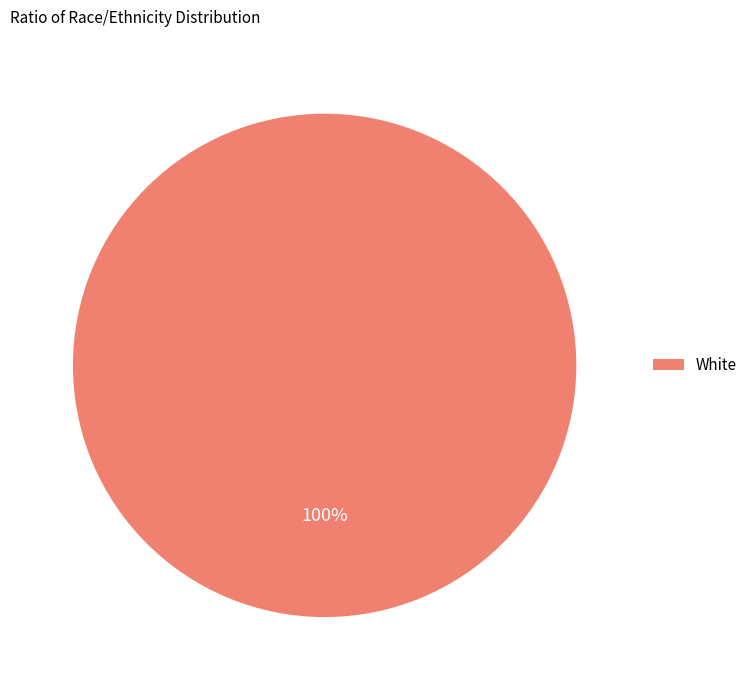

How many slices are in this pie chart?

1